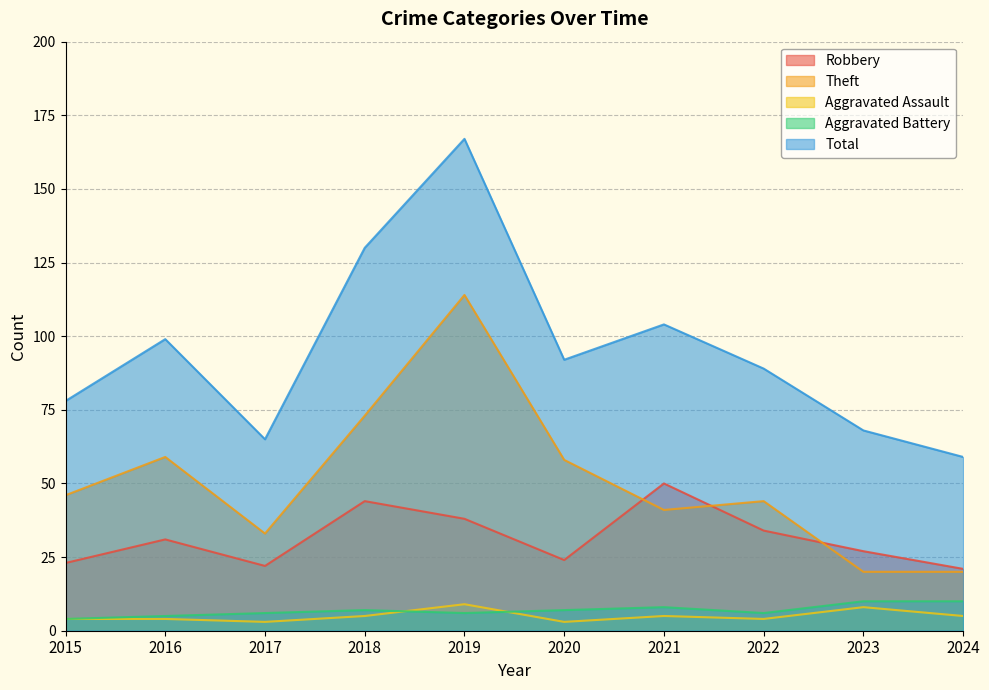

Which category has the highest value in the Aggravated Battery series?

2023